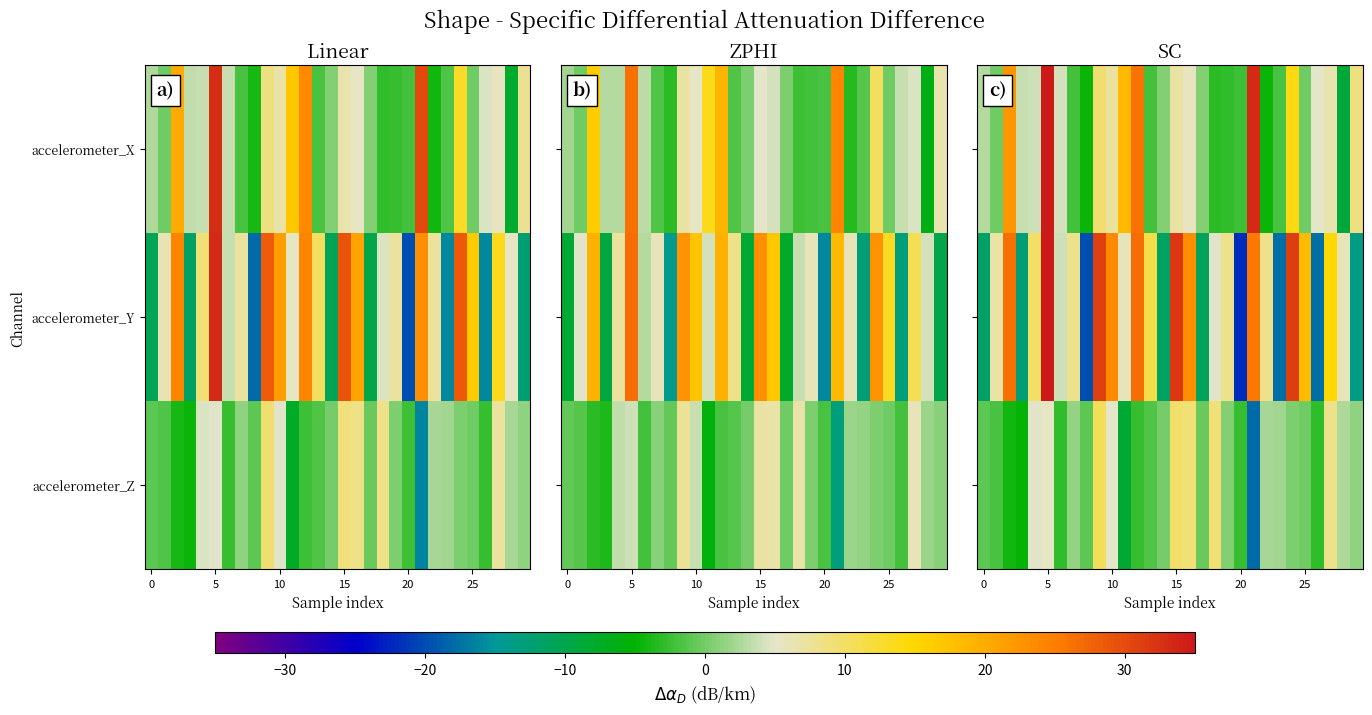

Count the number of data series in this chart.

3